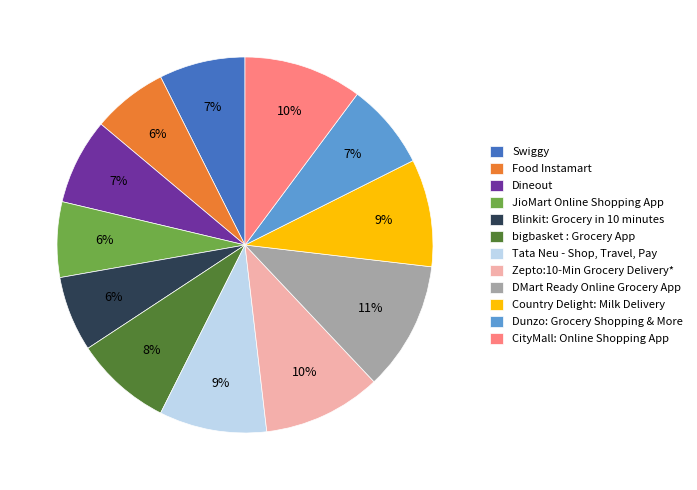

To the nearest percent, what portion does Zepto:10-Min Grocery Delivery* represent?

10%